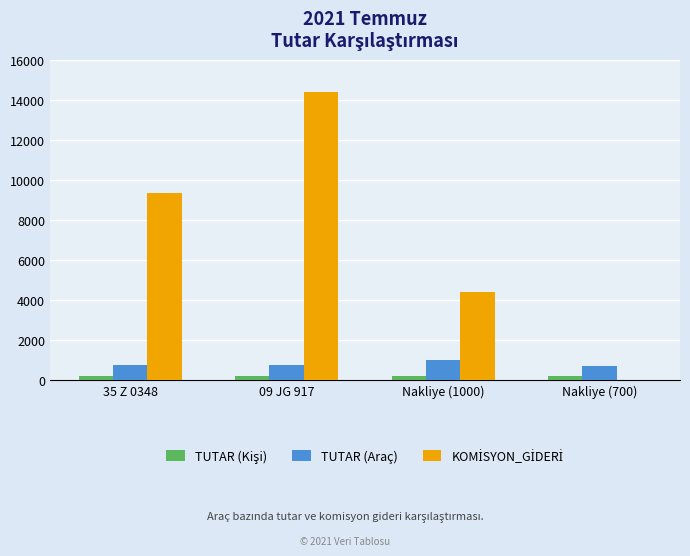

What is the sum of all TUTAR (Araç) values?

3200